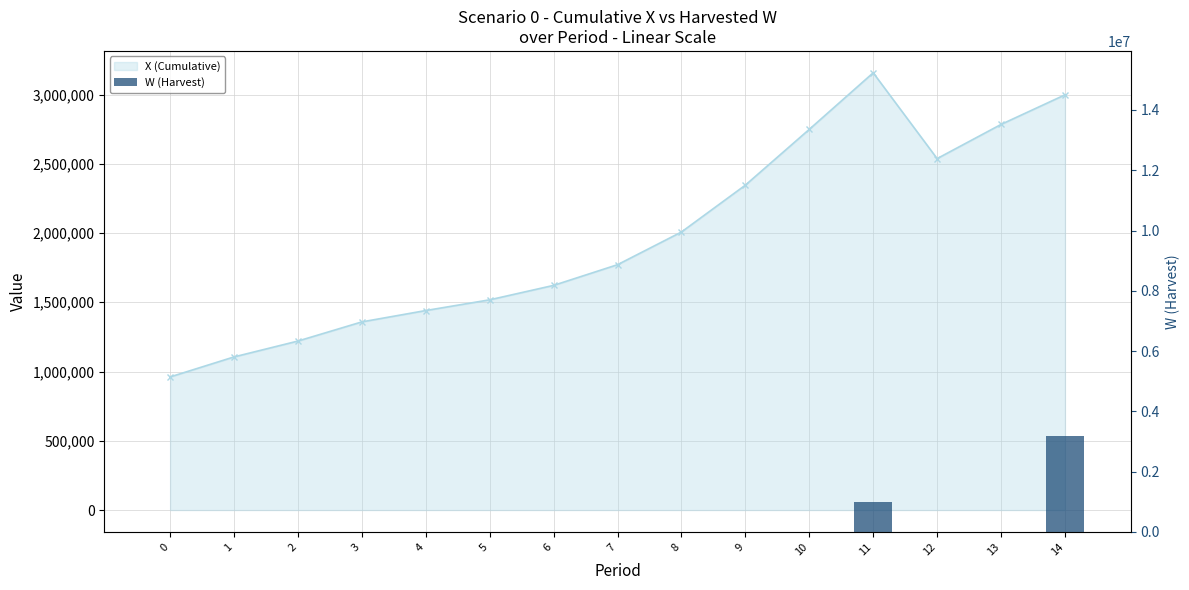

What is the spread (max minus min) of values at 10?

2748739.6